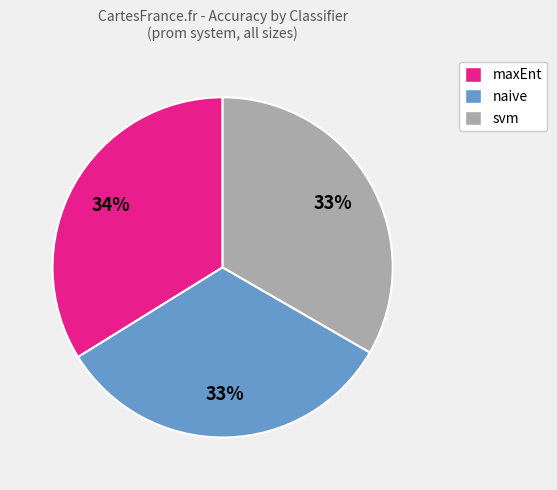

Is there any slice that represents more than half of the pie?

No